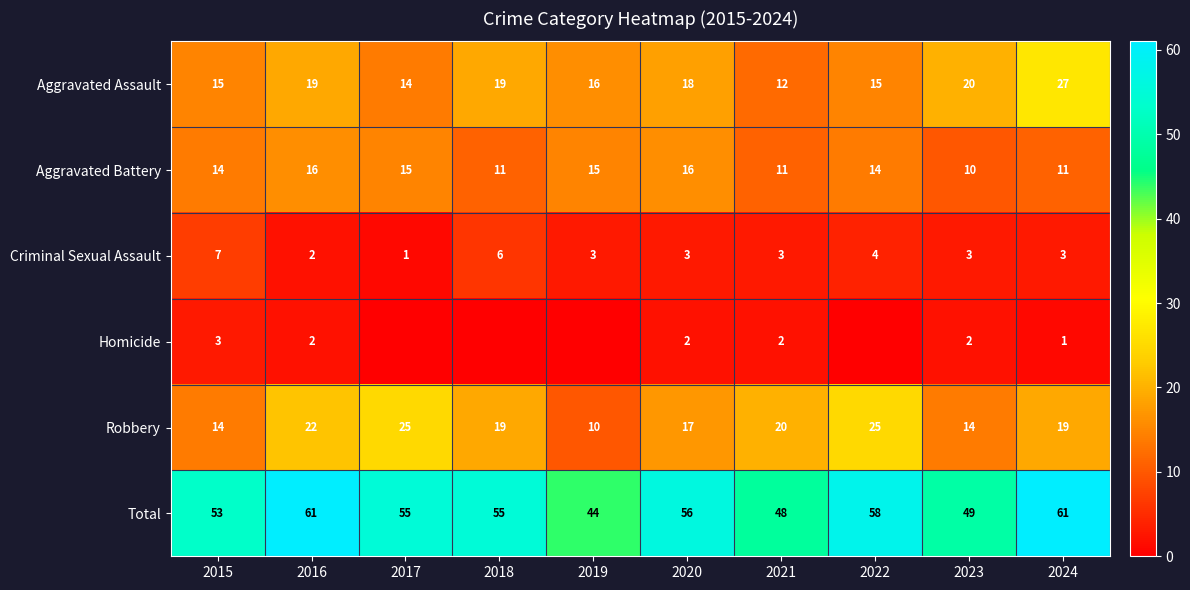

What is the difference between the Aggravated Battery values at 2017 and 2022?

1